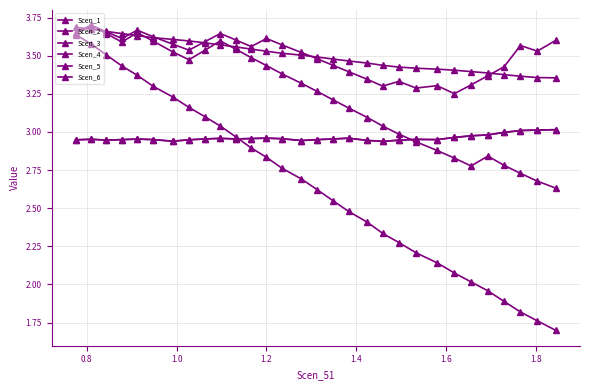

Which series has the largest total across all categories?

Scen_5